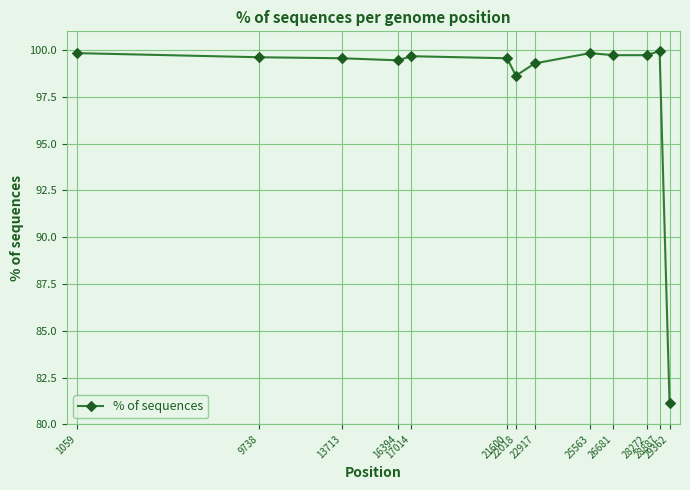

What is the sum of all values?

1276.0